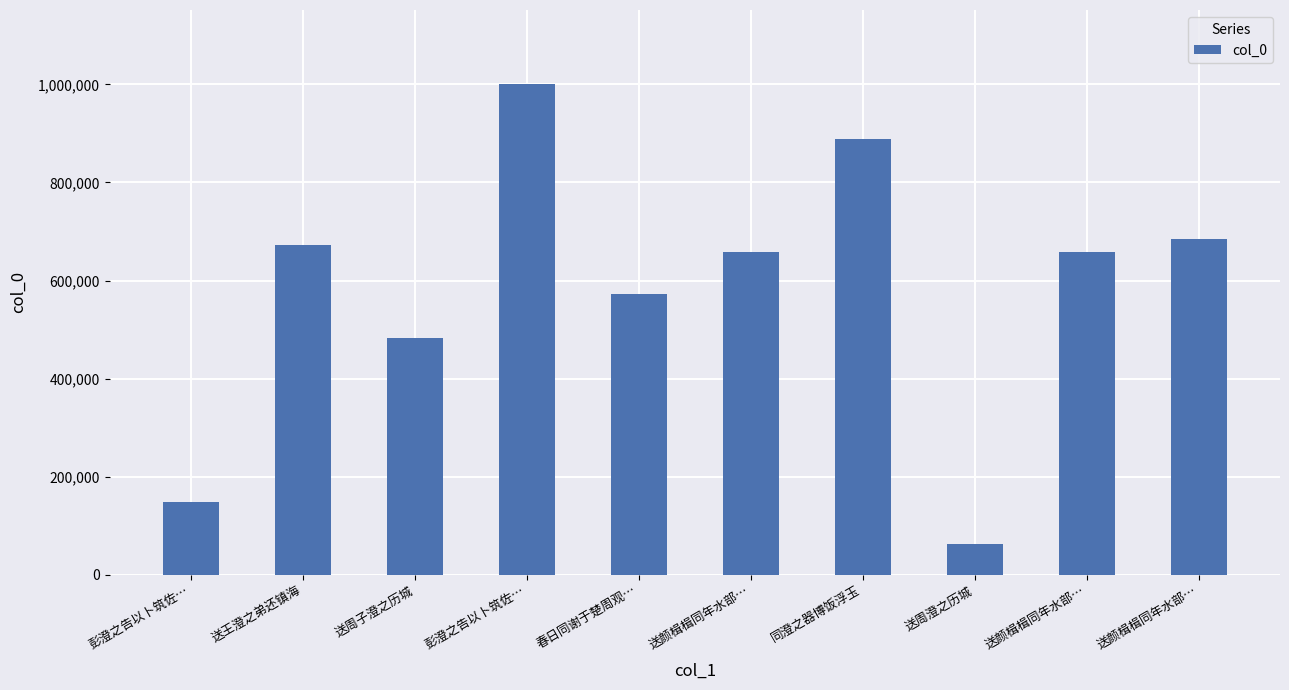

At which category does the chart reach its minimum across all series?

送周澄之历城